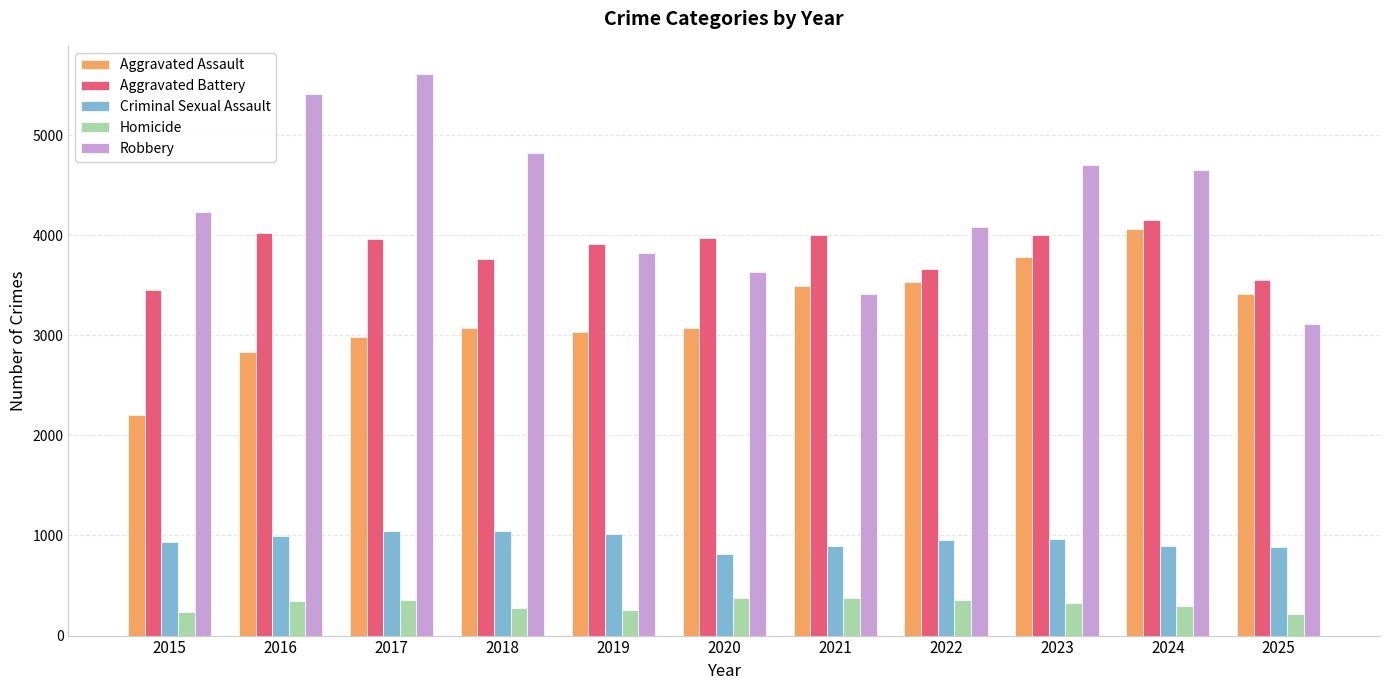

Which category has the lowest value in the Aggravated Battery series?

2015